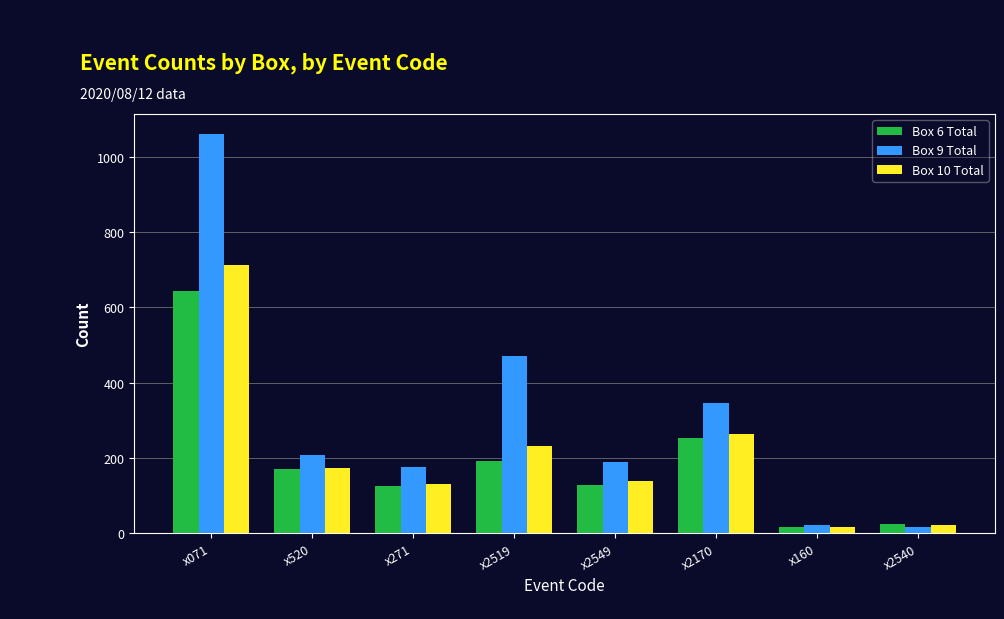

At which category is the sum across all series the highest?

x071